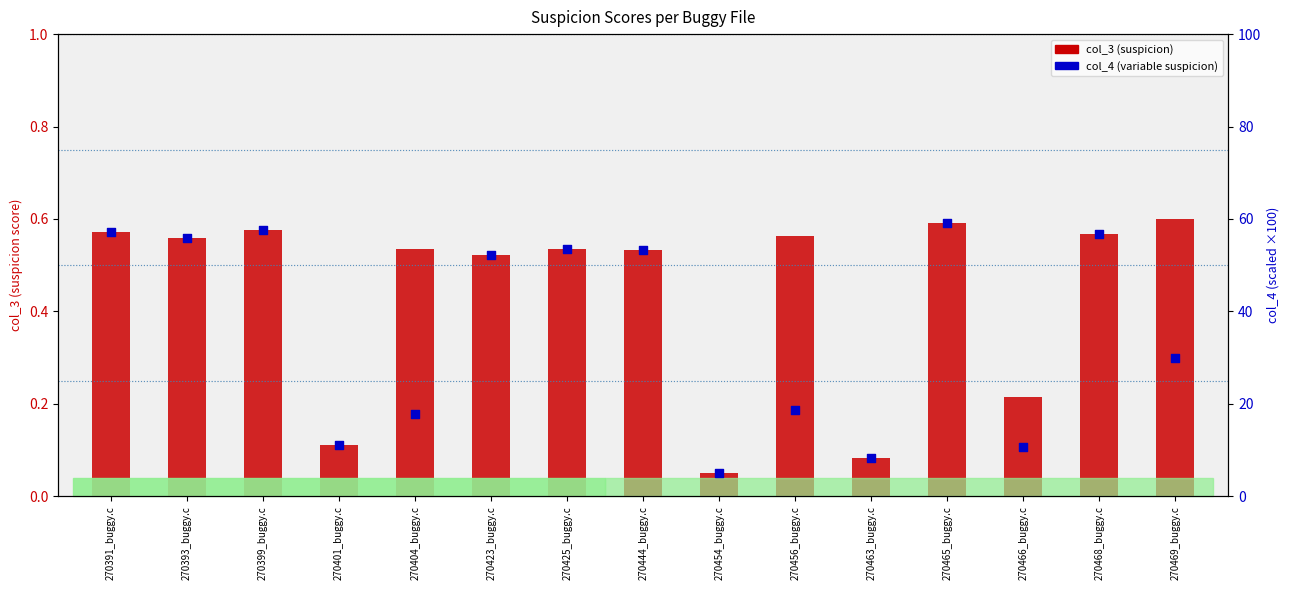

Which series has the widest spread of Y values?

col_4